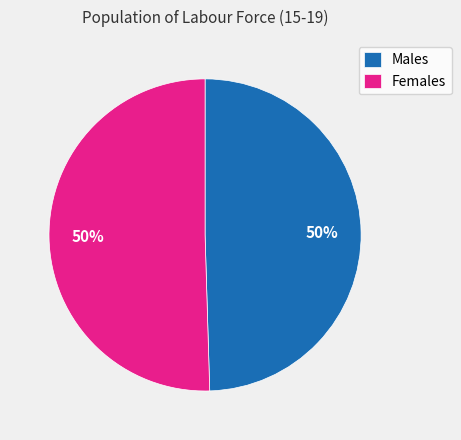

Is it true that Males is 62% of the pie?

False